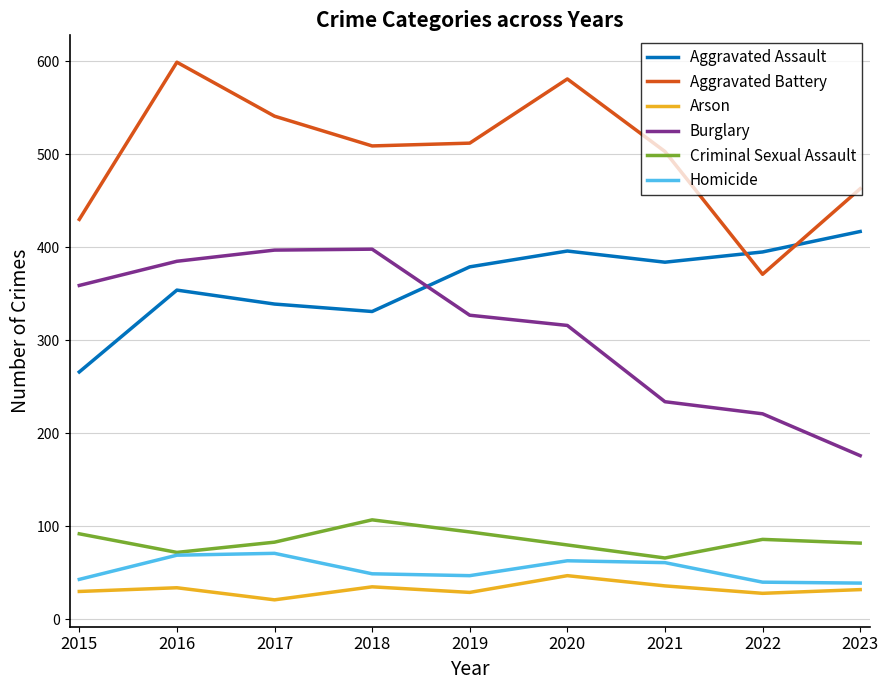

What is the highest value of the Aggravated Assault series?

417